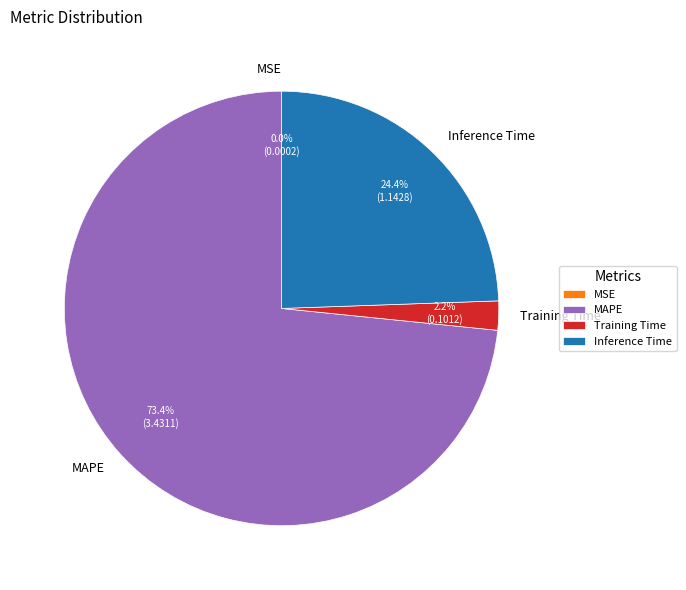

Which slice is the largest?

MAPE